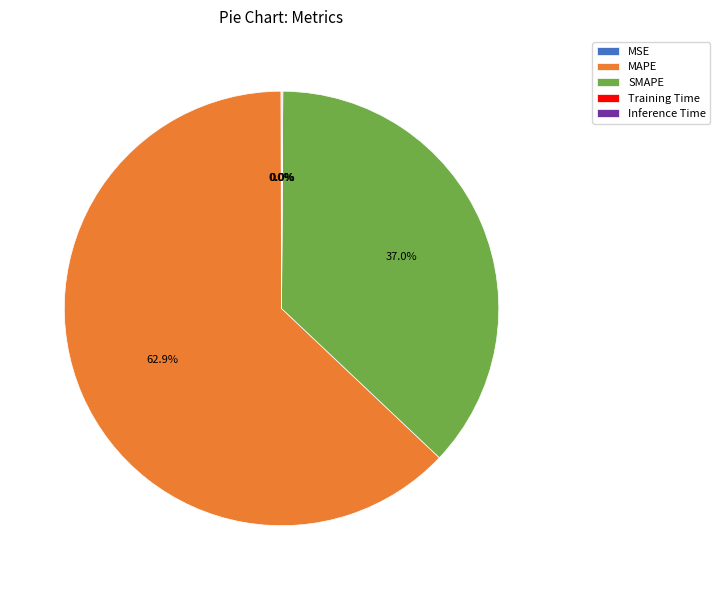

To the nearest percent, what is the average slice percentage?

20%